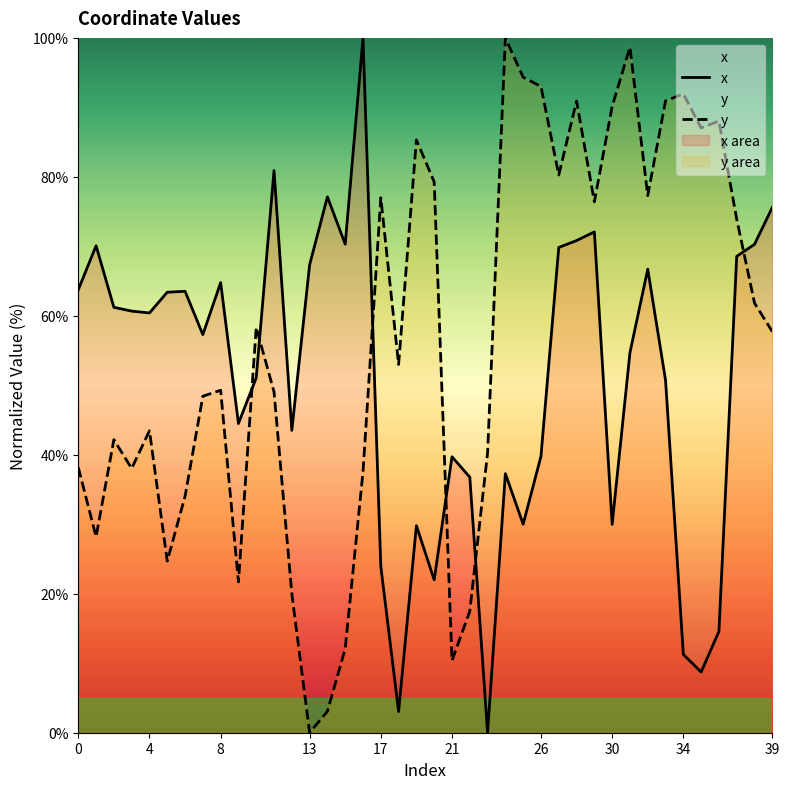

True or false: y has more than 0 points higher than both neighbors.

True